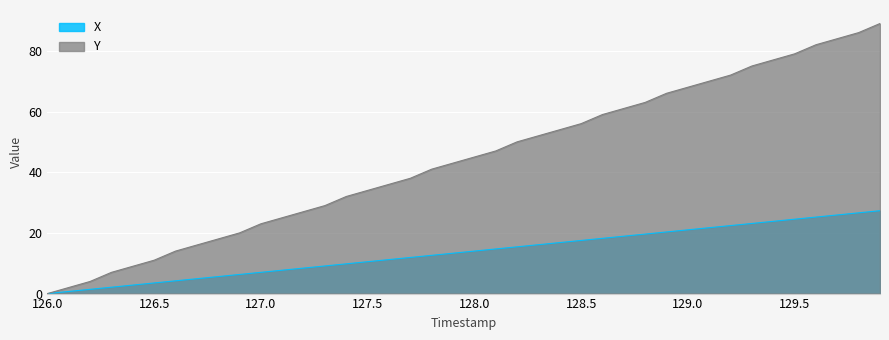

Count the number of categories in the chart.

40